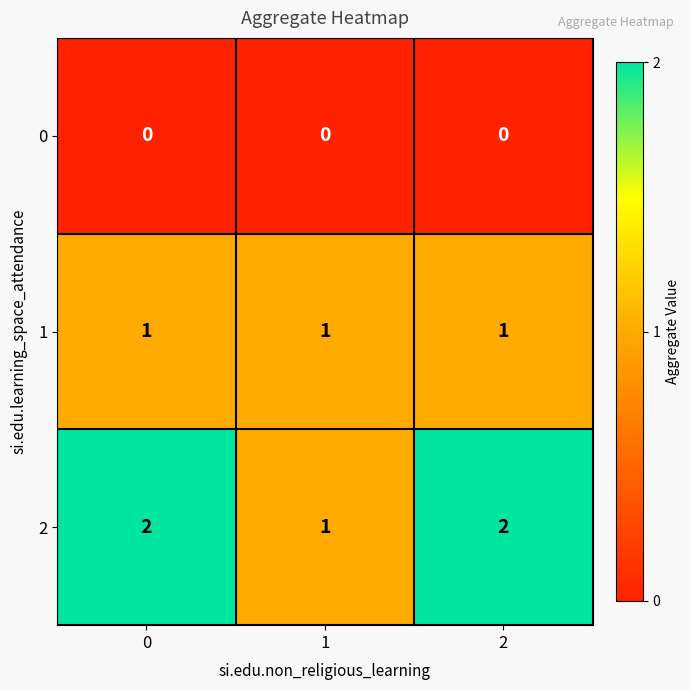

What is the difference between the highest and lowest values at 0?

2